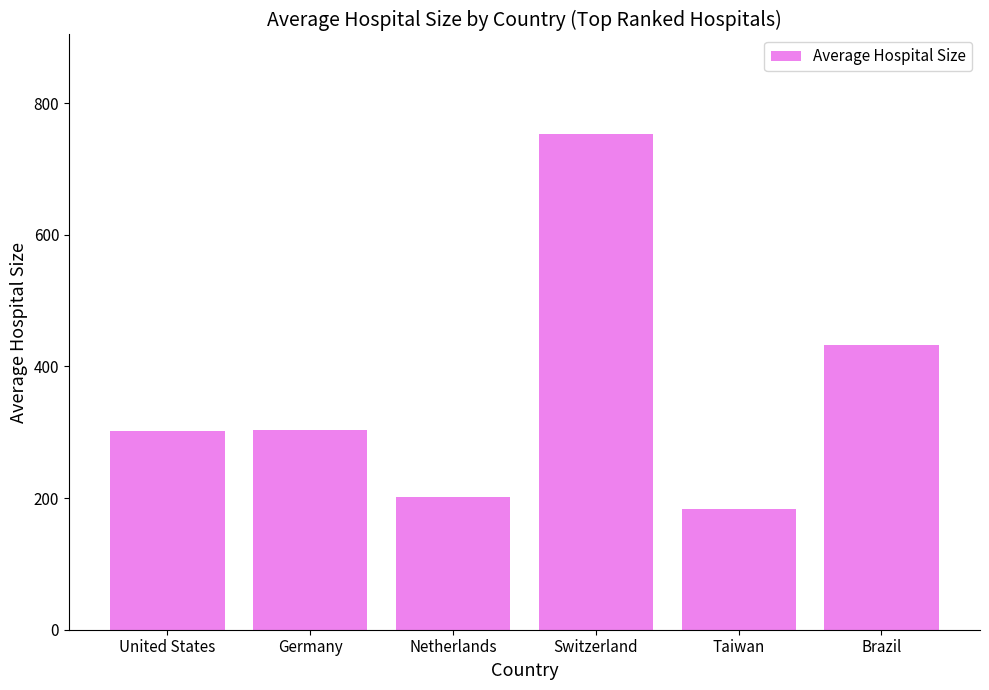

What is the sum of all values?

2174.2